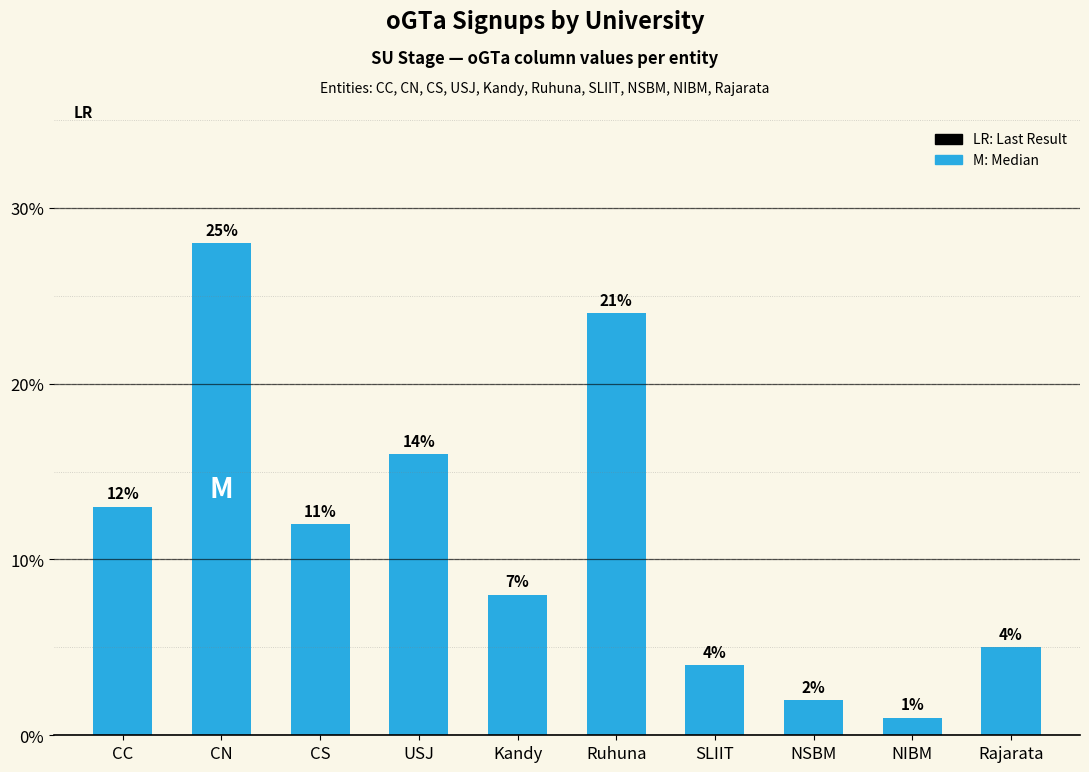

What is the approximate value at Rajarata, to the nearest 5?

5